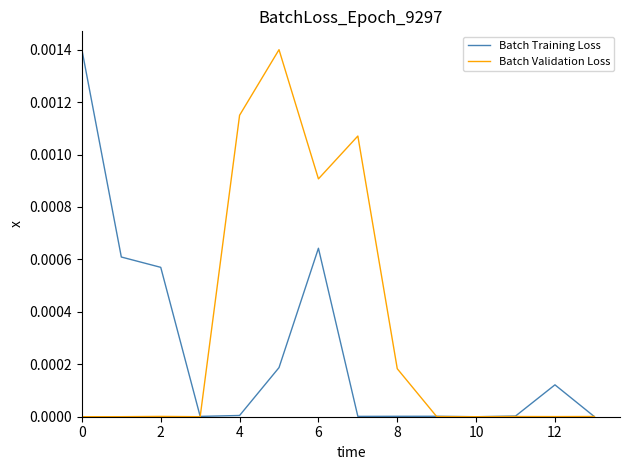

Rank the series by their average value, from lowest to highest.

Batch Training Loss, Batch Validation Loss